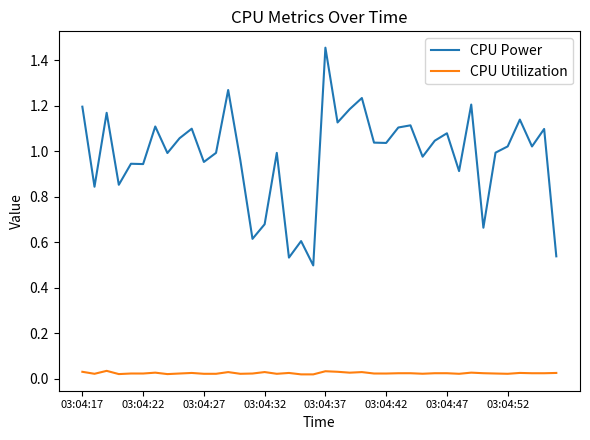

Which series has the largest total across all categories?

CPU Power